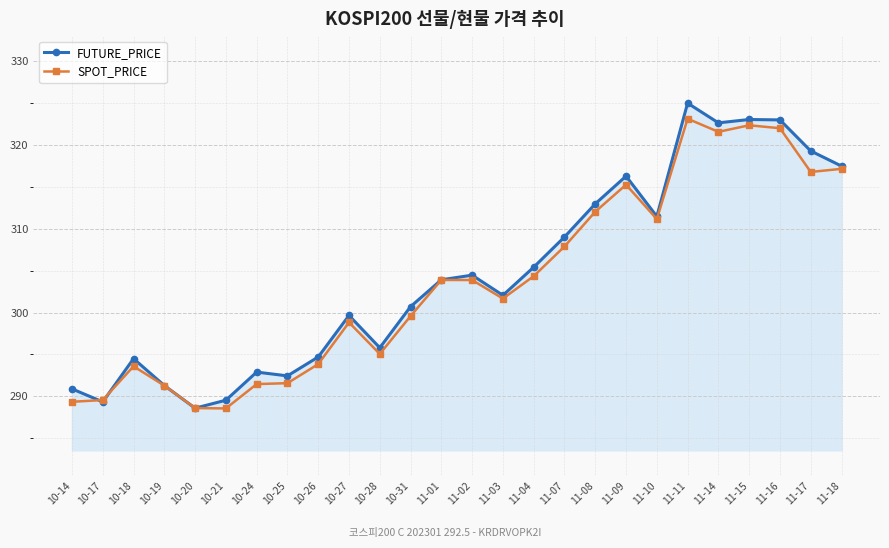

The value of FUTURE_PRICE at 10-21 is 383.4. True or false?

False